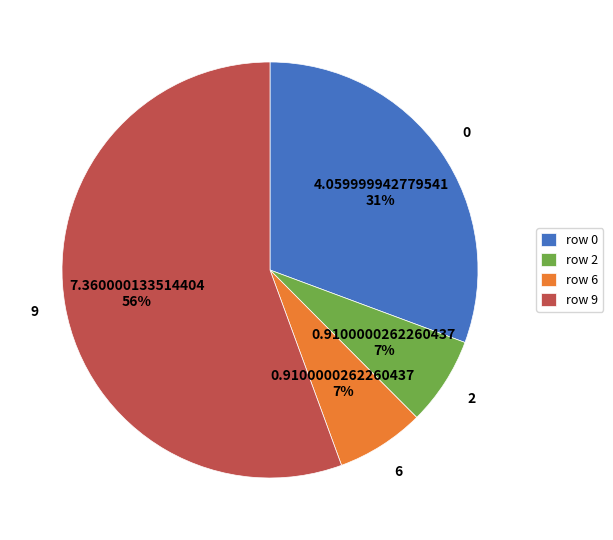

How many segments does this pie chart have?

4